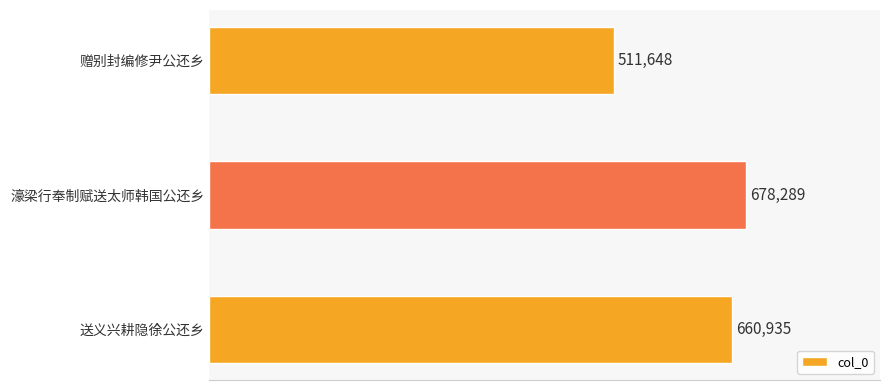

What is the greatest value displayed?

678289